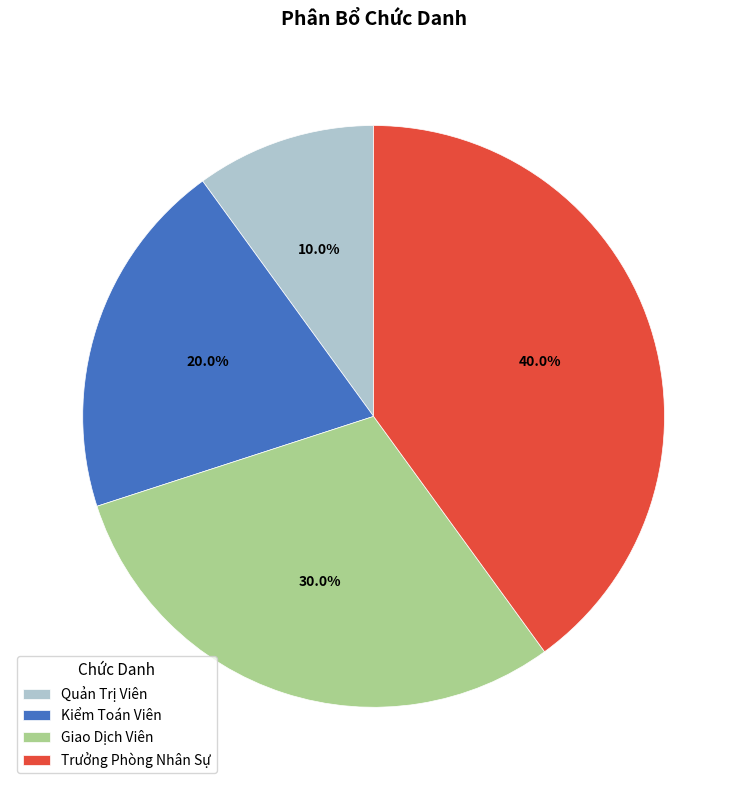

How many slices are in this pie chart?

4